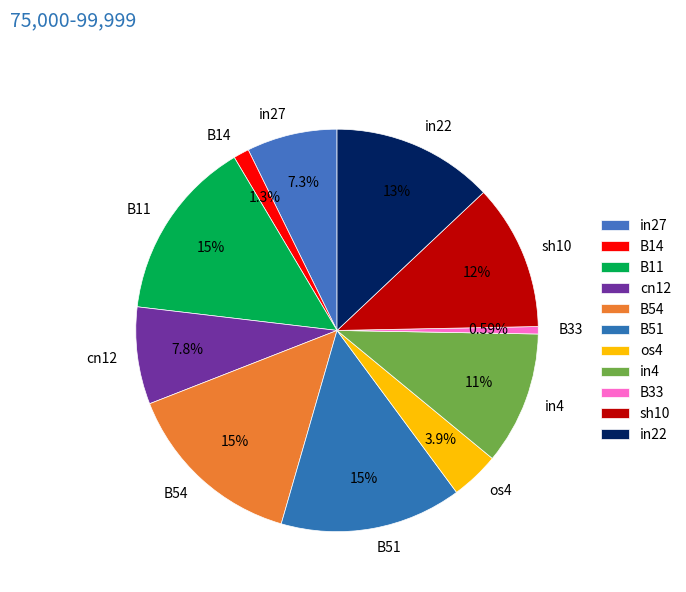

Does B14 account for over 50% of the chart?

No